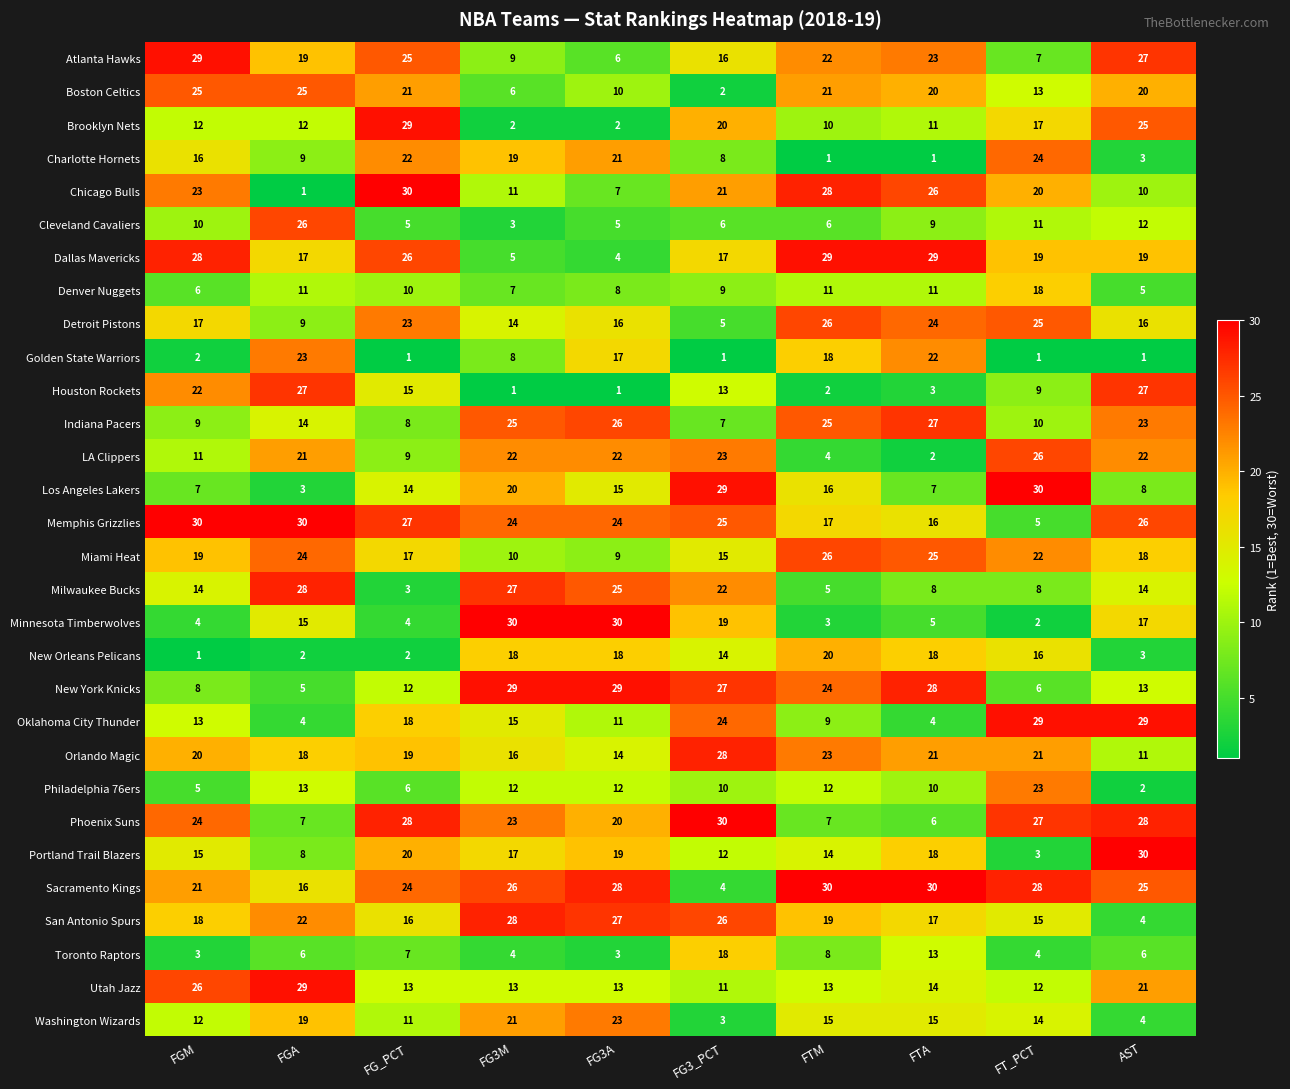

What is the lowest value of the Dallas Mavericks series?

4